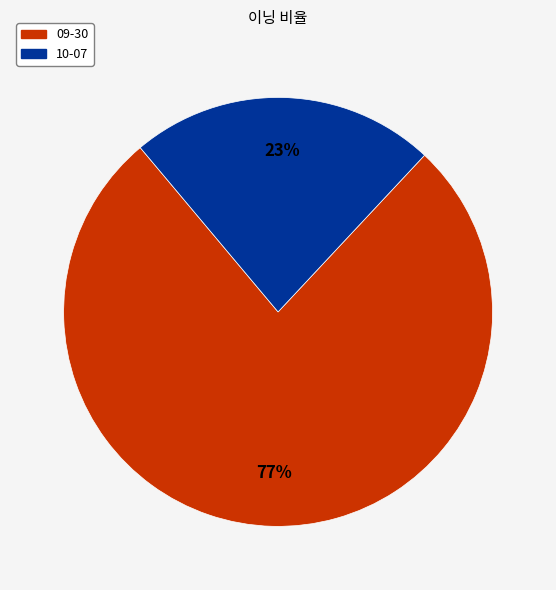

Which has a higher value, 10-07 or 09-30?

09-30